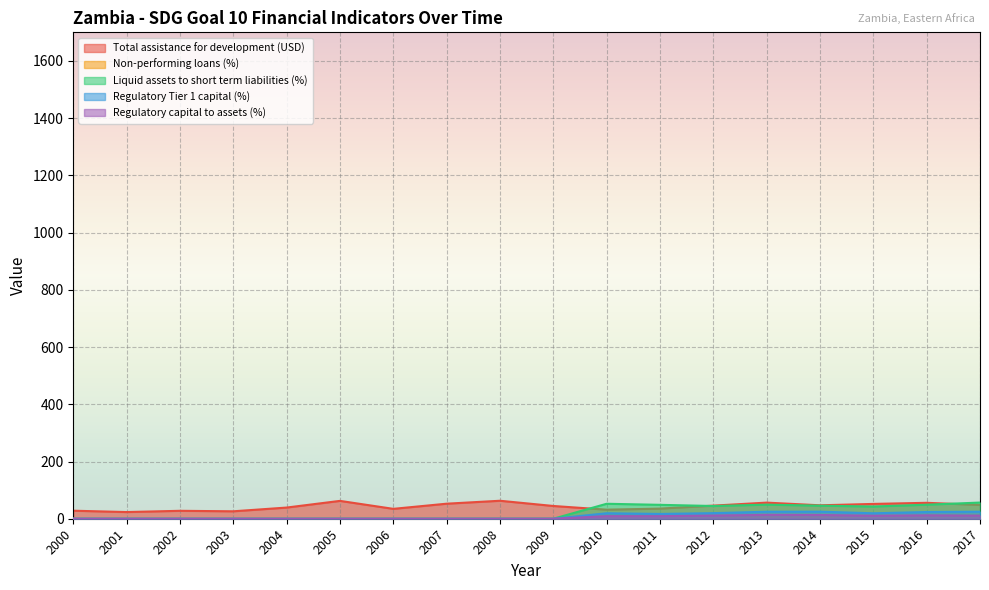

Which label corresponds to the smallest value in the chart?

2000